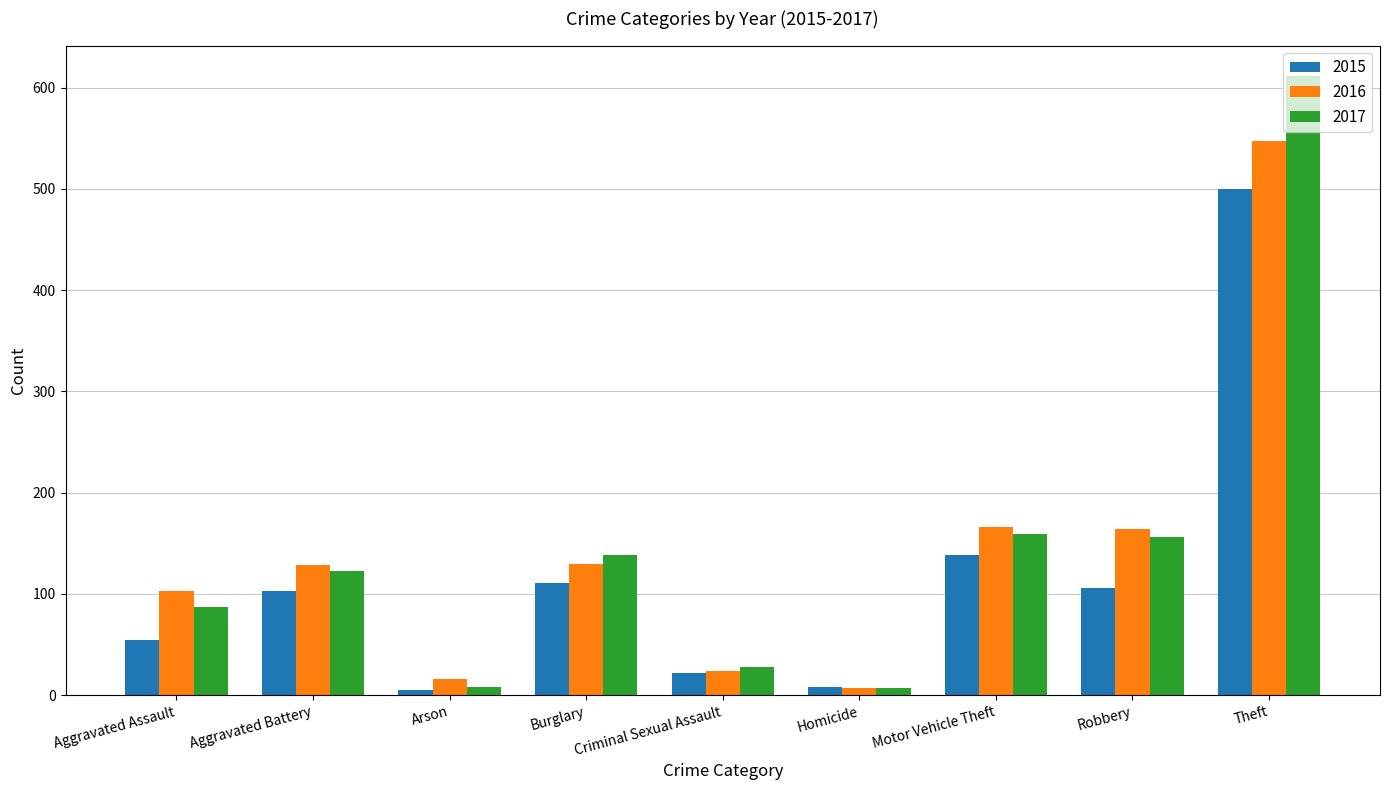

True or false: 2015 has a value of 145 at Robbery.

False